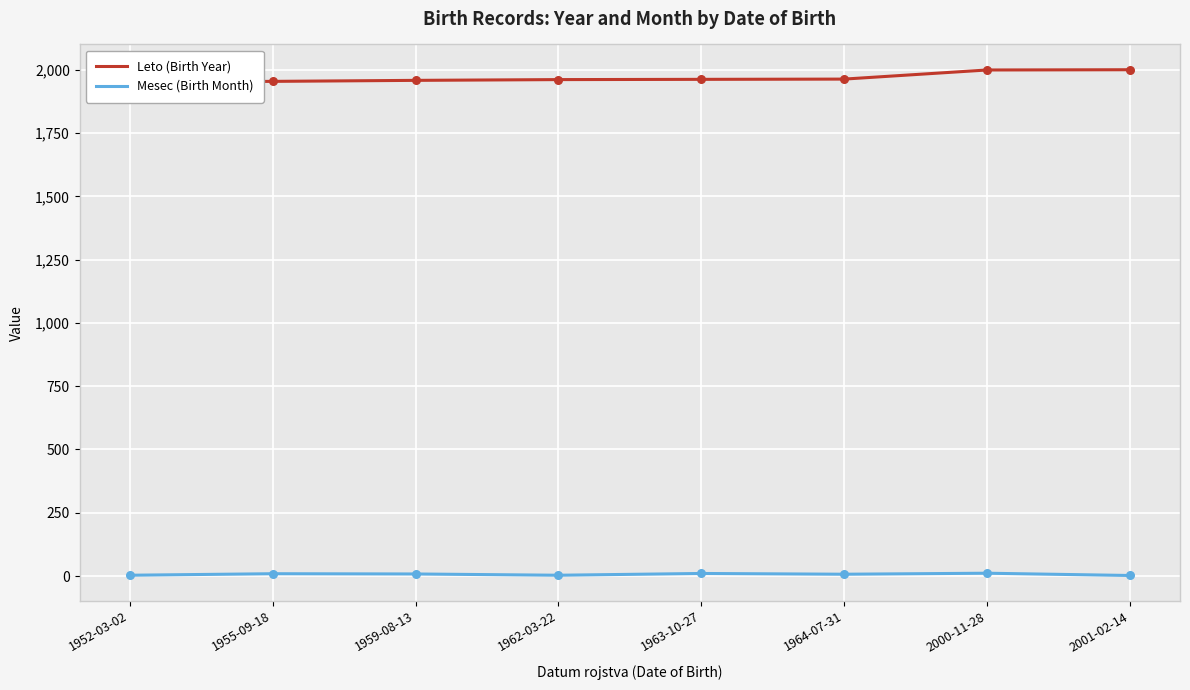

At how many categories does at least one series exceed 1370?

8